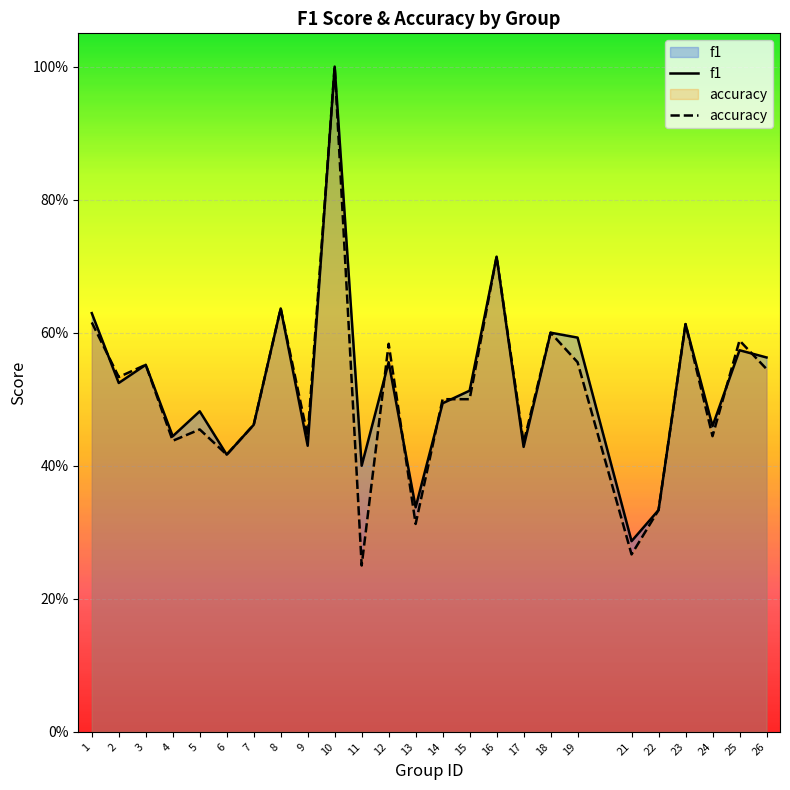

What is the difference between the maximum and minimum values in the f1 series?

0.7